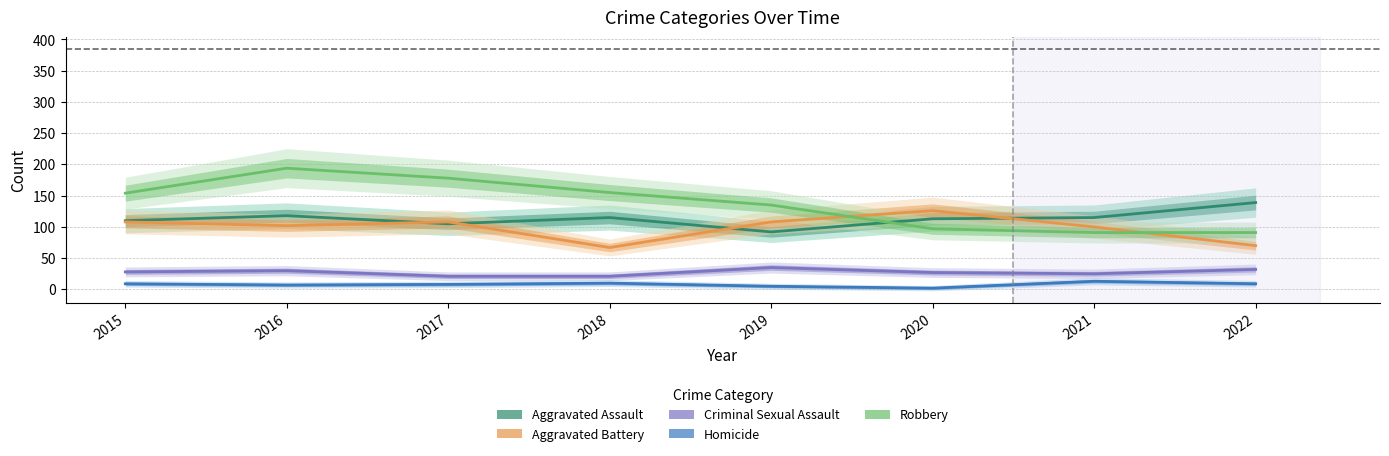

Where does the Aggravated Assault series first go above 115?

2016